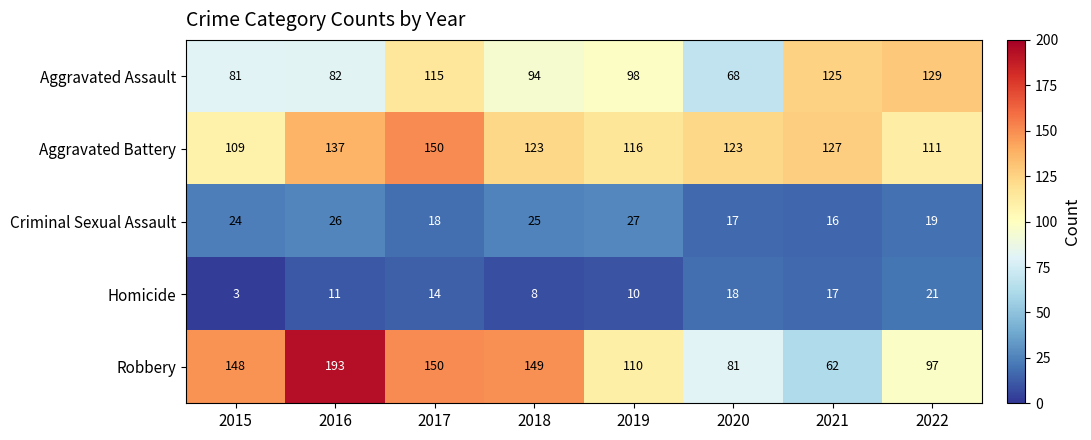

What is the difference between the Aggravated Battery values at 2020 and 2022?

12